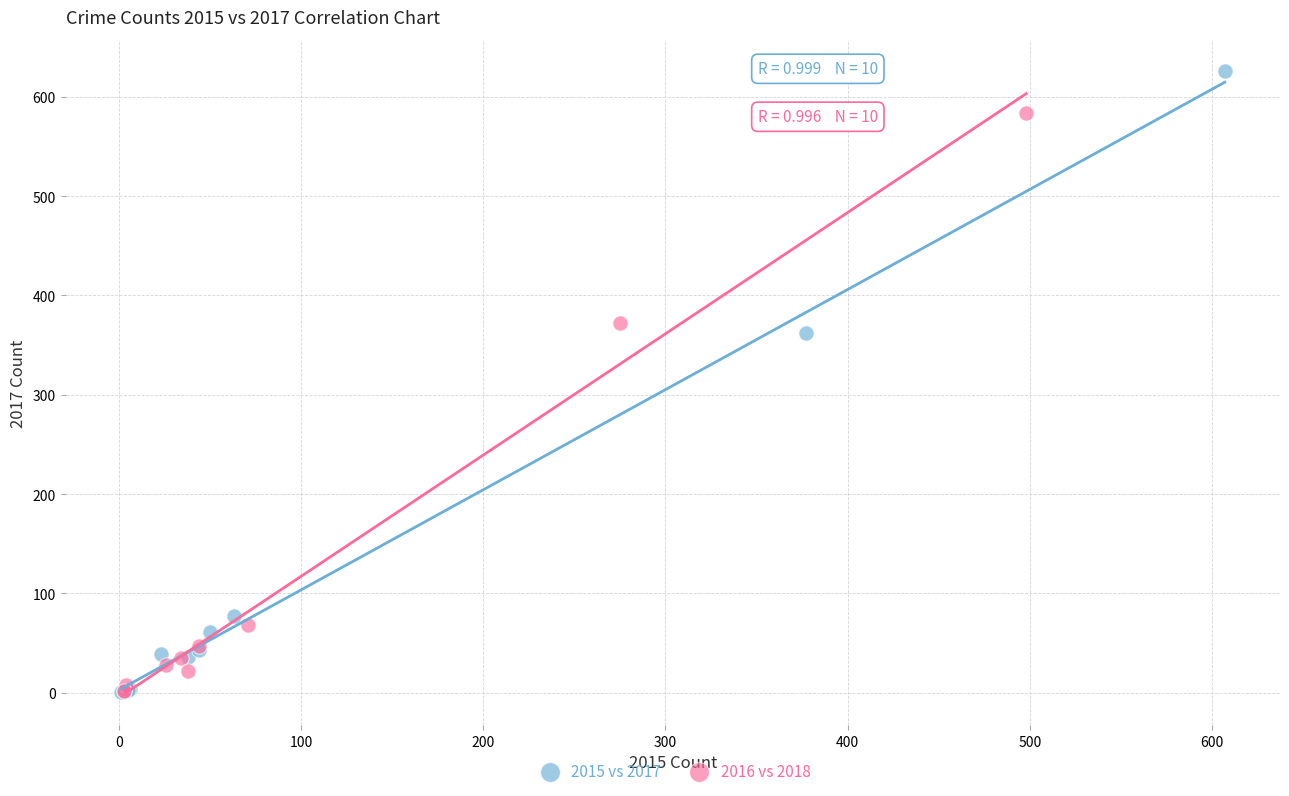

Which series contains the highest Y value?

2015 vs 2017